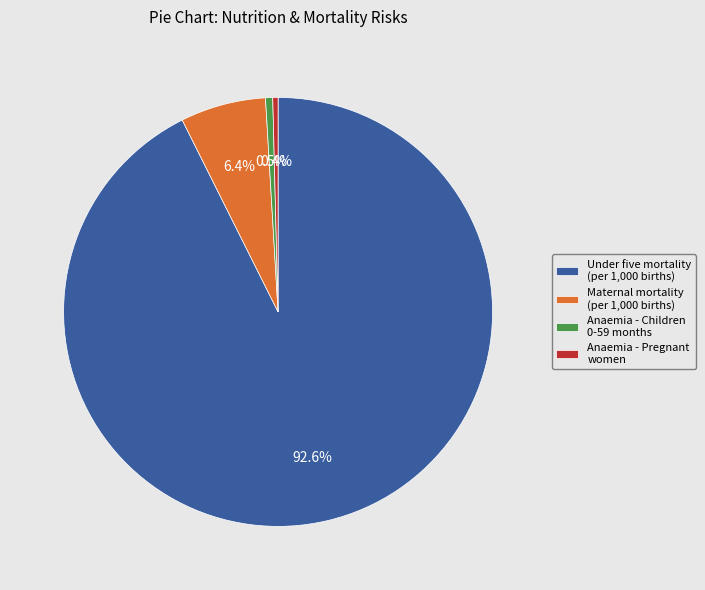

Does Anaemia - Children 0-59 months account for over 50% of the chart?

No